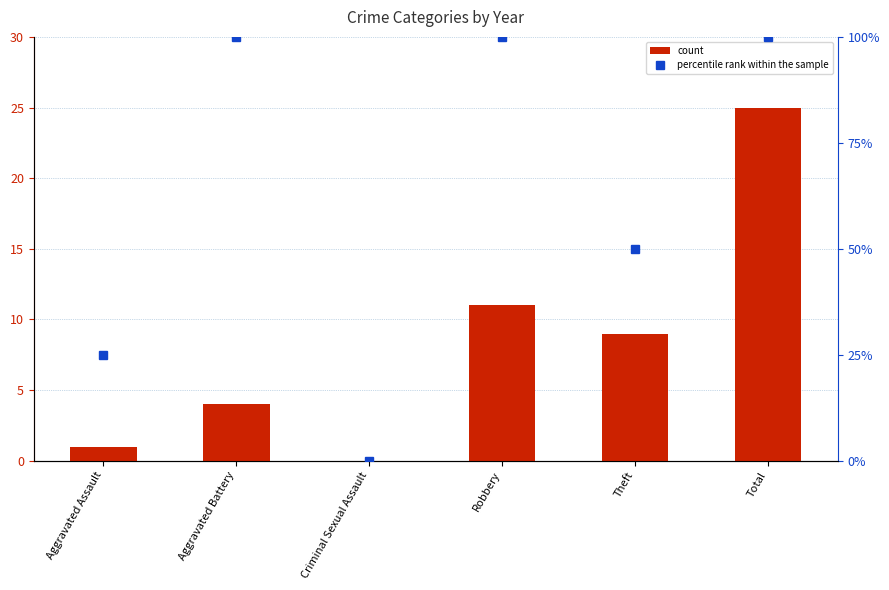

Read the percentile rank within the sample value at Robbery, to the nearest 5.

100